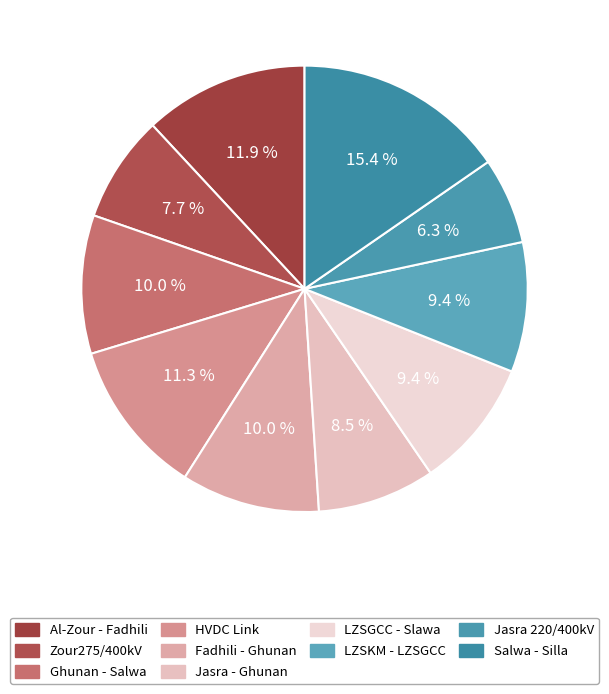

Combined, what portion of the pie is LZSGCC - Slawa and Jasra 220/400kV?

15.7%